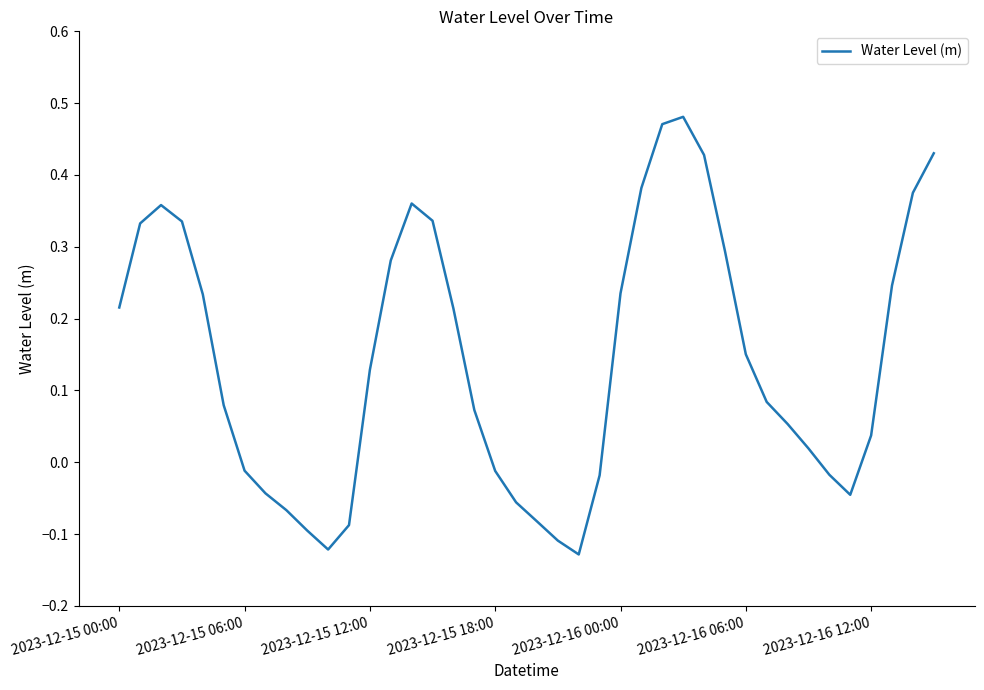

What is the difference between the maximum and minimum values?

0.6